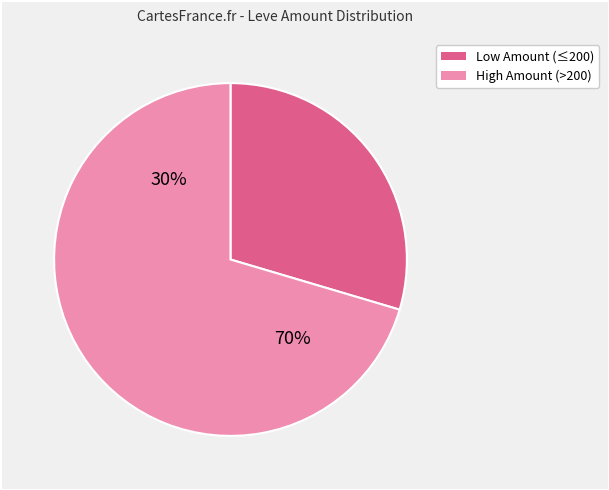

Is Don't Trew So Hard the majority of the pie?

No